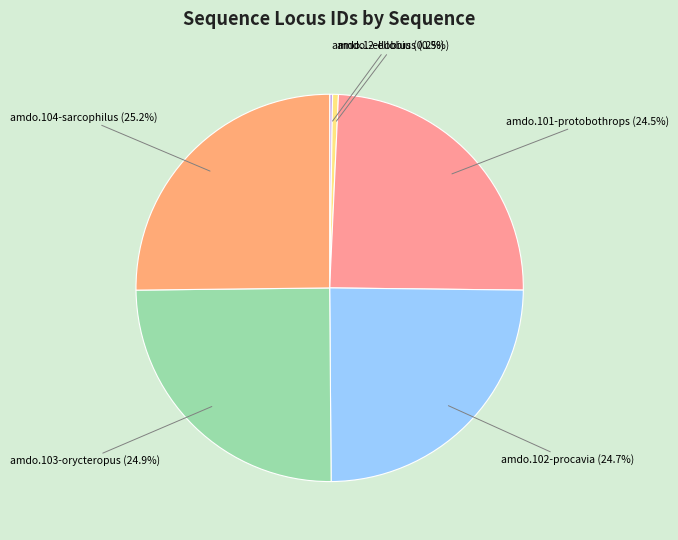

Which has a higher value, amdo.104-sarcophilus or amdo.101-protobothrops?

amdo.104-sarcophilus